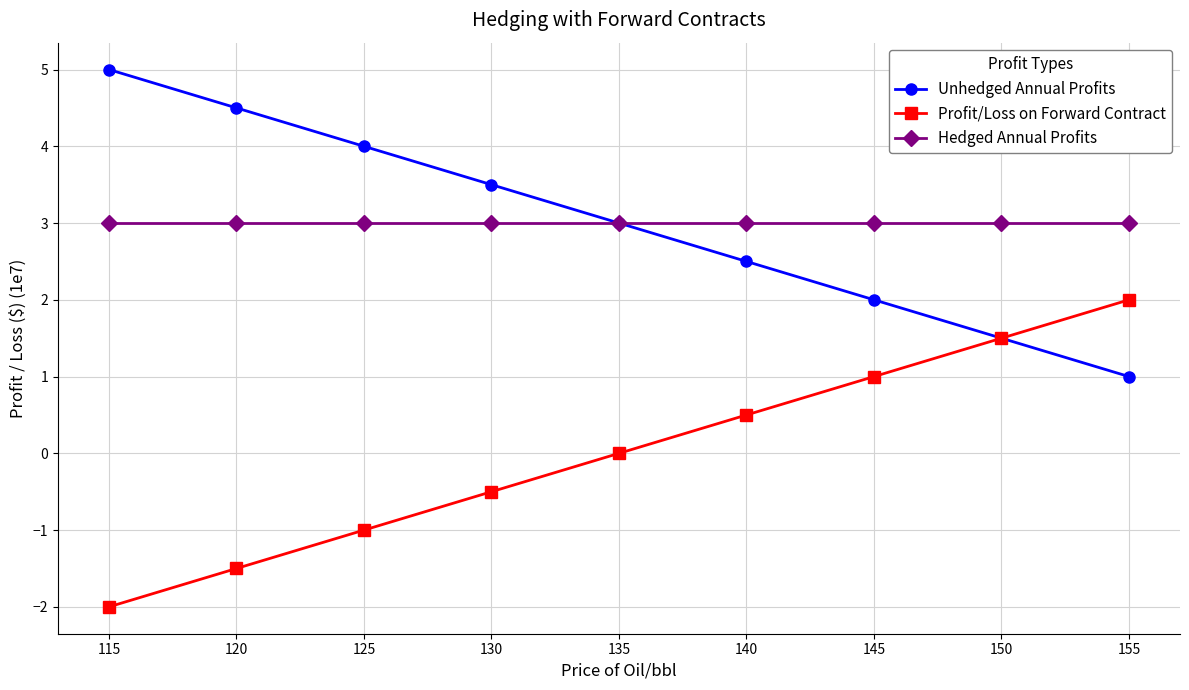

What is the approximate value of Unhedged Annual Profits at 140?

2.5